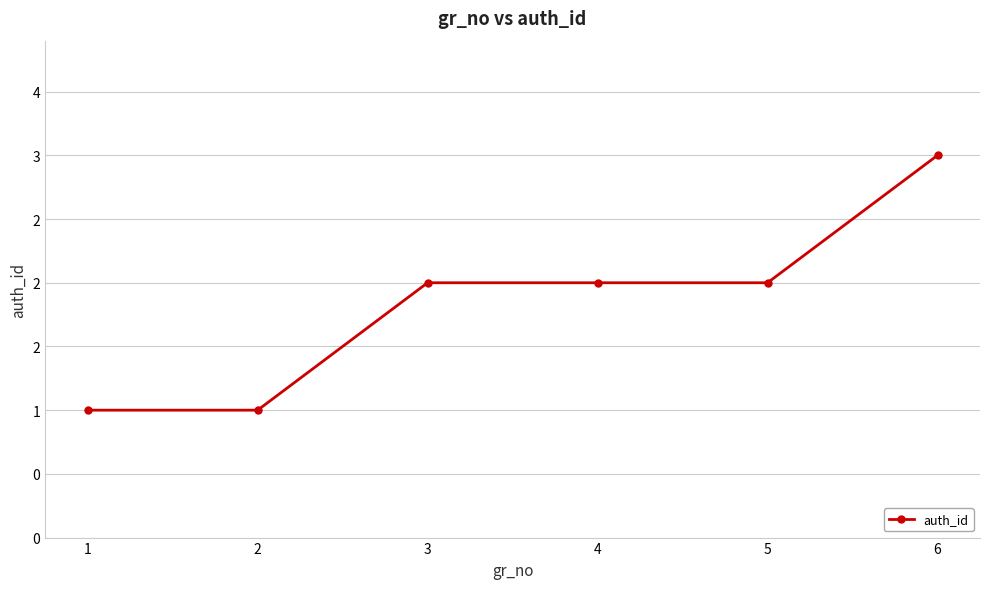

Which has a higher value, 5 or 1?

5